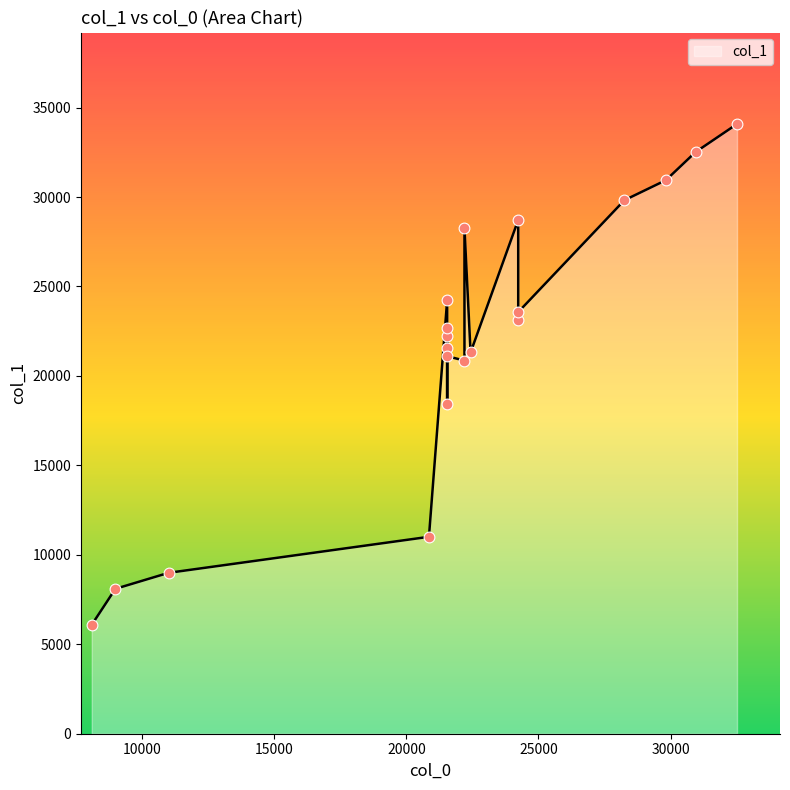

Approximately how many times larger is the value at 11007 compared to 8099?

1.5